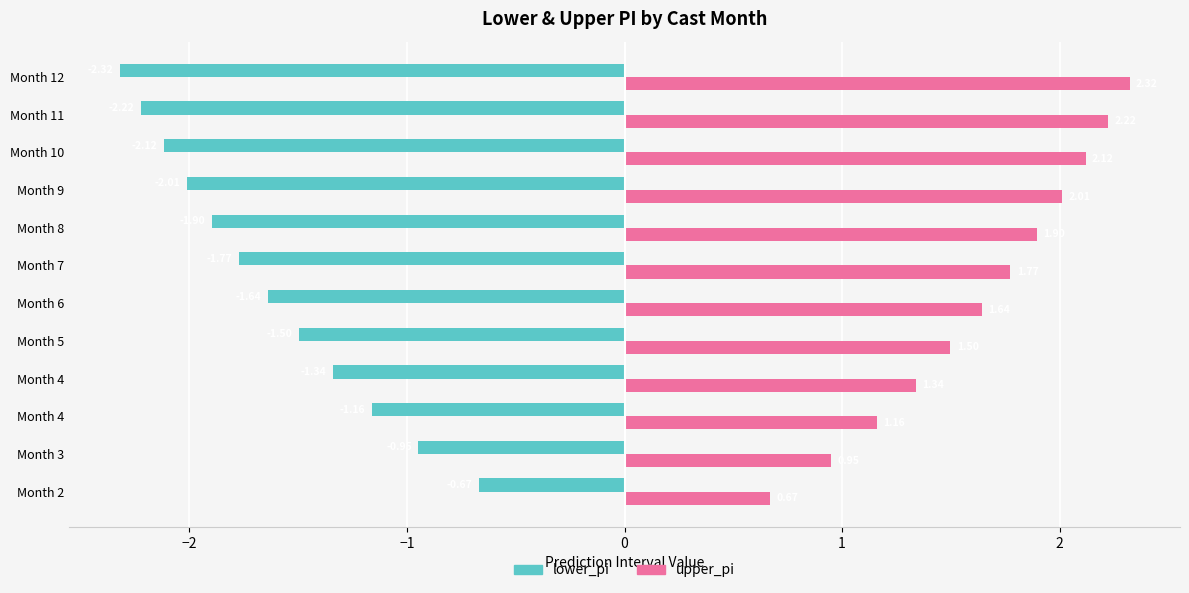

How many data points in upper_pi are above 1?

10